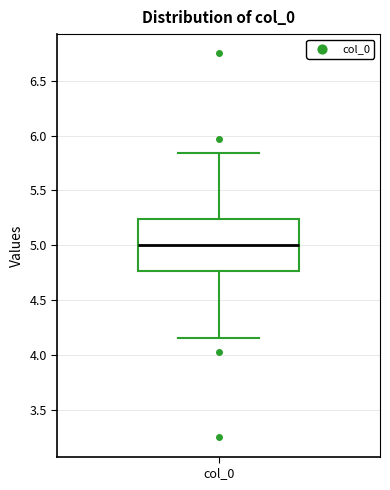

Where does the lower whisker of the box for col_0 end on the y-axis? The values are not printed on the chart, so give them approximately, as read against the axis.

4.15